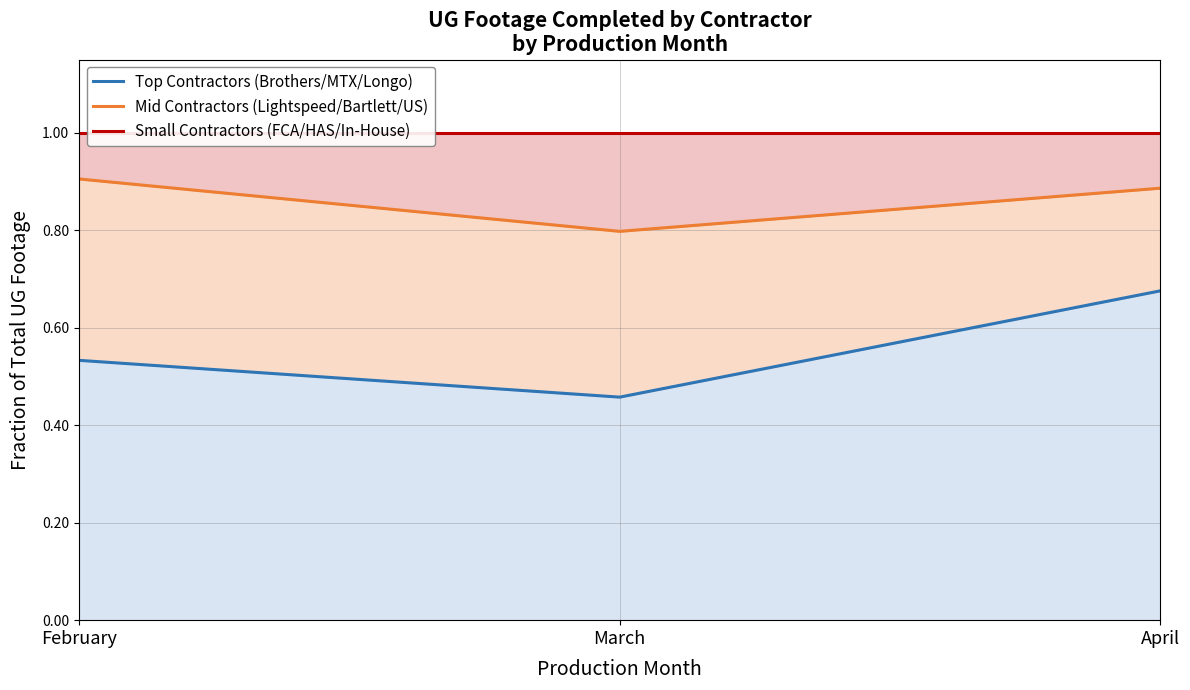

Which series changed the most between March and April?

Top Contractors (Brothers/MTX/Longo)